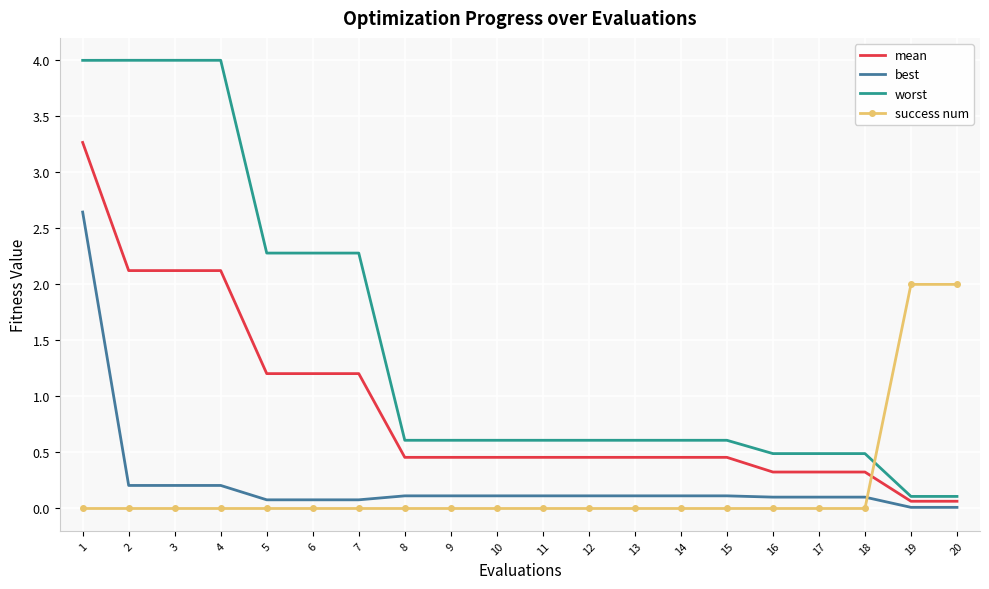

Which series has the largest total across all categories?

worst